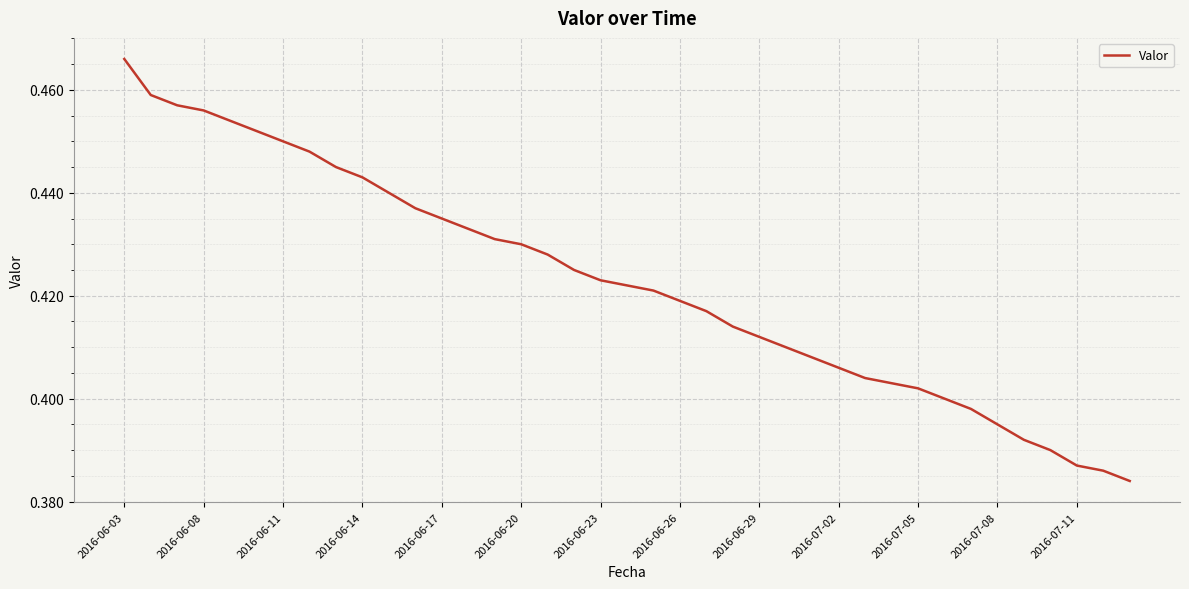

How many values are between 0 and 1?

39